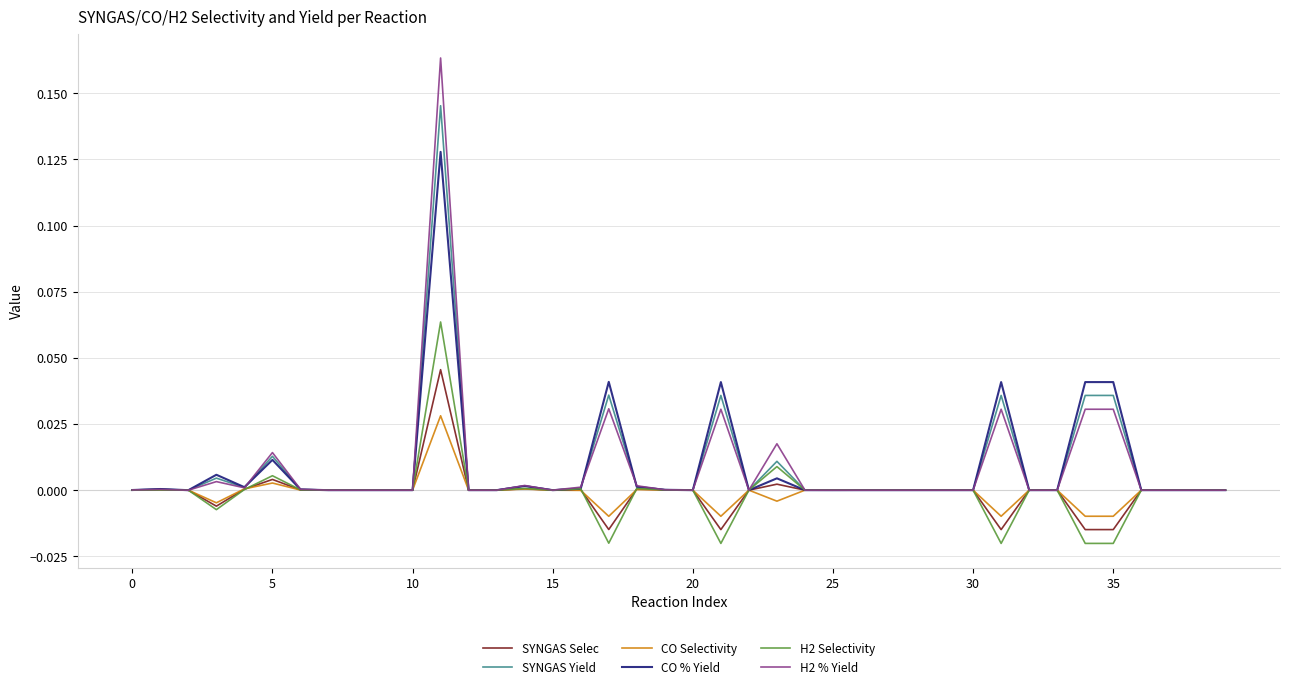

Which series has the widest spread of values?

H2 % Yield